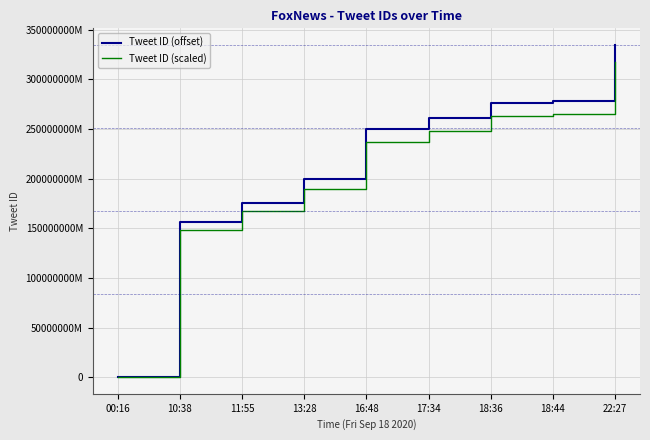

True or false: Tweet ID (offset) has more than 1 points higher than both neighbors.

False